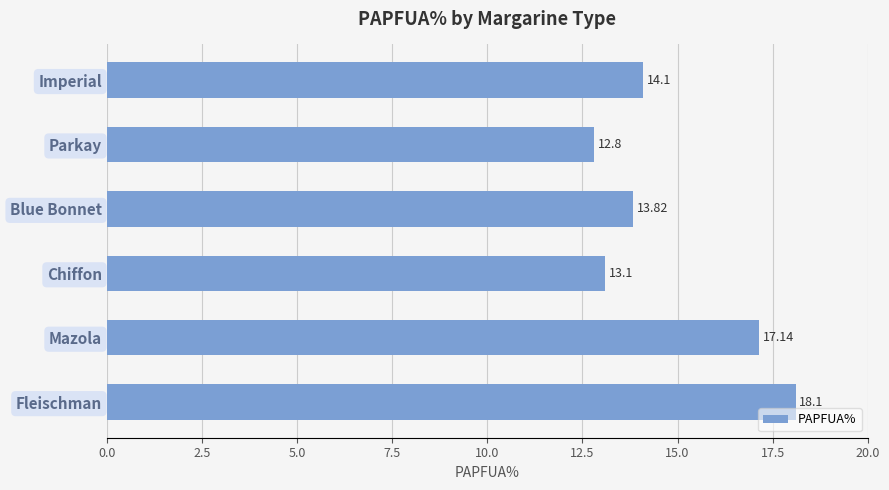

What is the minimum value shown in the chart?

12.8